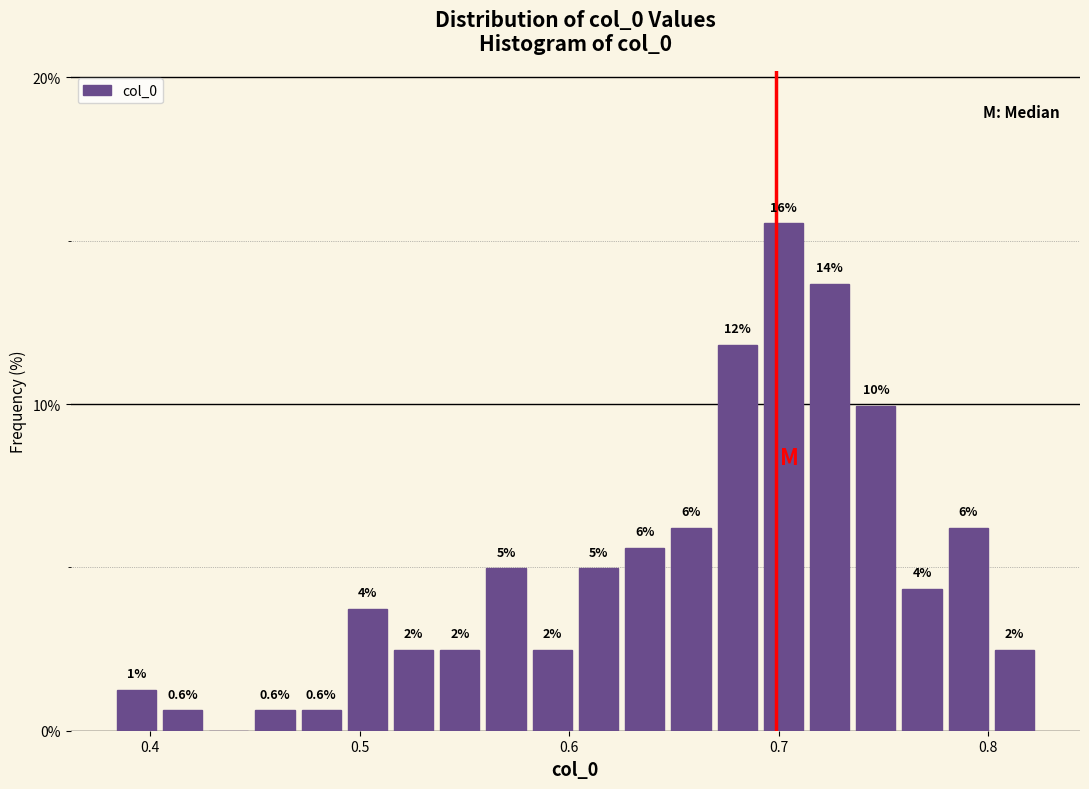

Read against the x-axis, roughly where is the centre of the tallest bar?

0.70